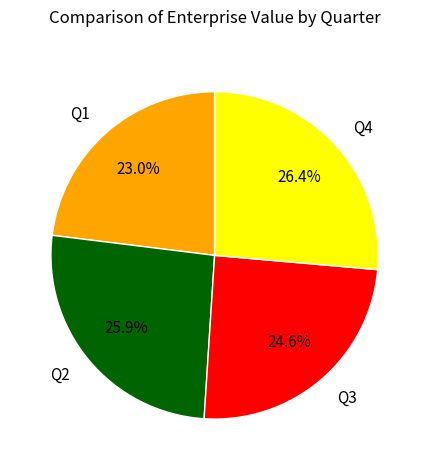

To the nearest percent, what portion does Q3 represent?

25%